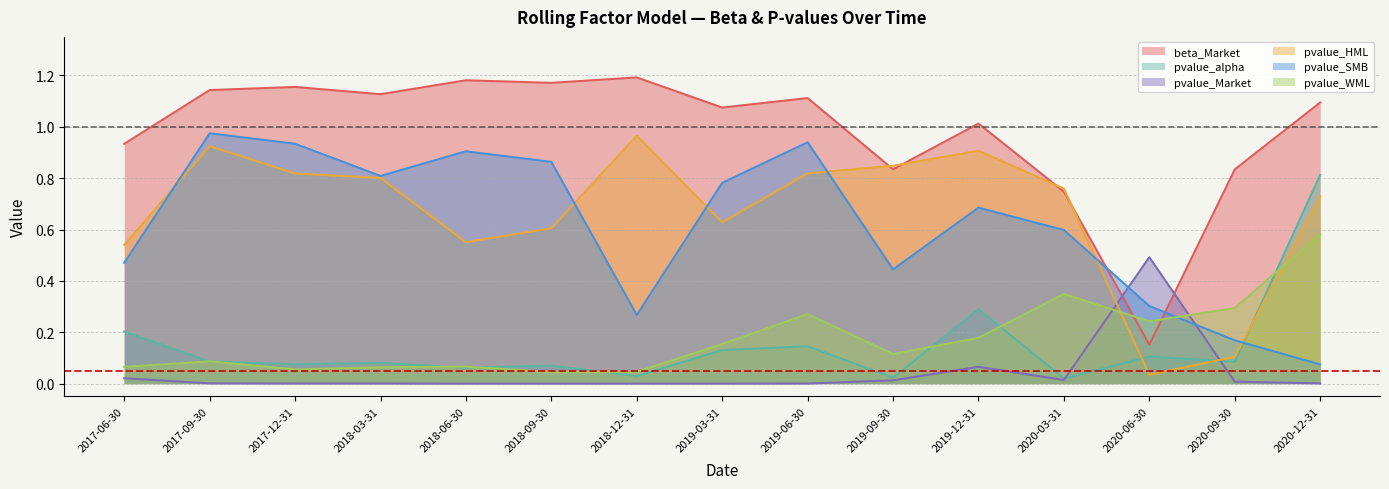

Rank the series at 2017-06-30 from lowest to highest value.

pvalue_Market, pvalue_WML, pvalue_alpha, pvalue_SMB, pvalue_HML, beta_Market